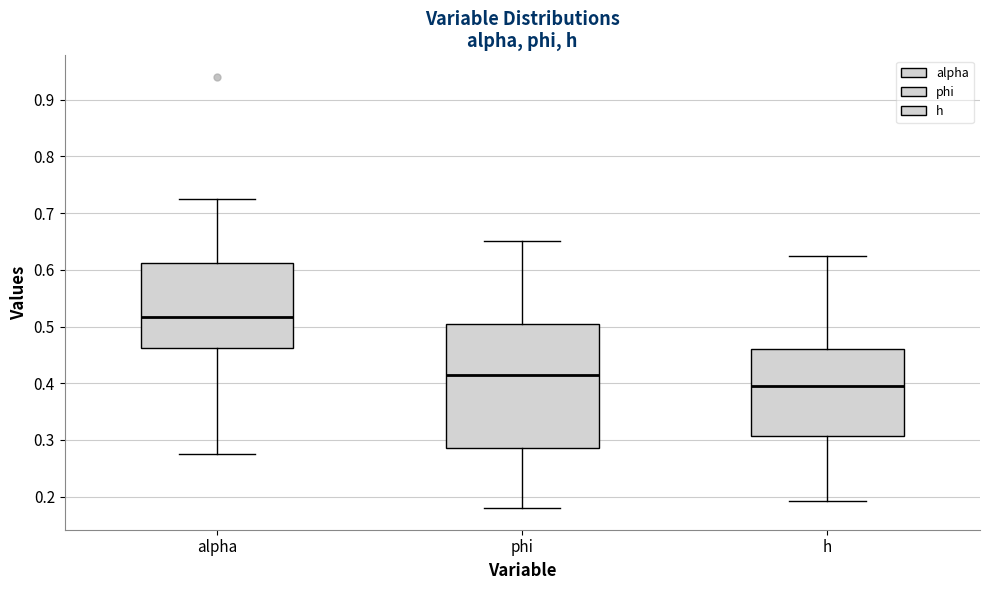

Reading left to right, transcribe this box plot: for each box, give where its median line is, the range the box spans, and where its two whiskers end, as read against the y-axis. The values are not printed on the chart, so give them approximately, as read against the axis.

alpha: median 0.52, box 0.46 to 0.61, whiskers 0.28 to 0.73
phi: median 0.41, box 0.29 to 0.50, whiskers 0.18 to 0.65
h: median 0.40, box 0.31 to 0.46, whiskers 0.19 to 0.63